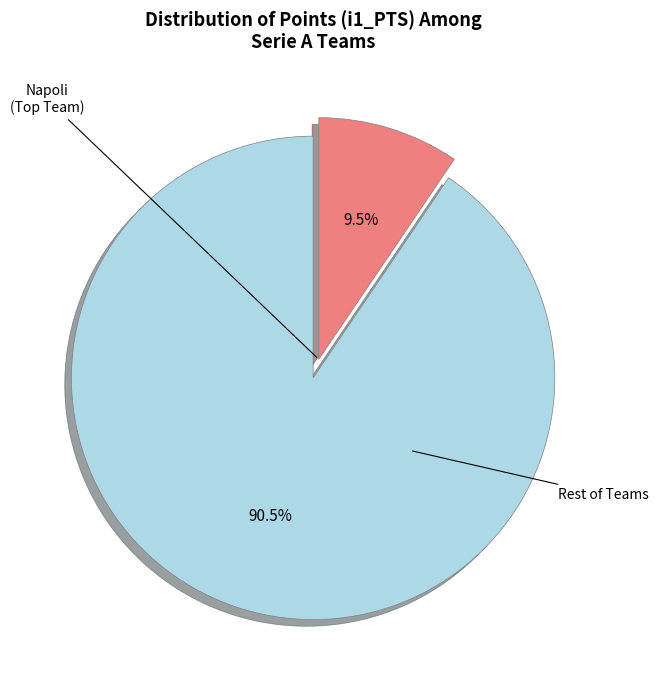

Does any single category account for the majority?

Yes